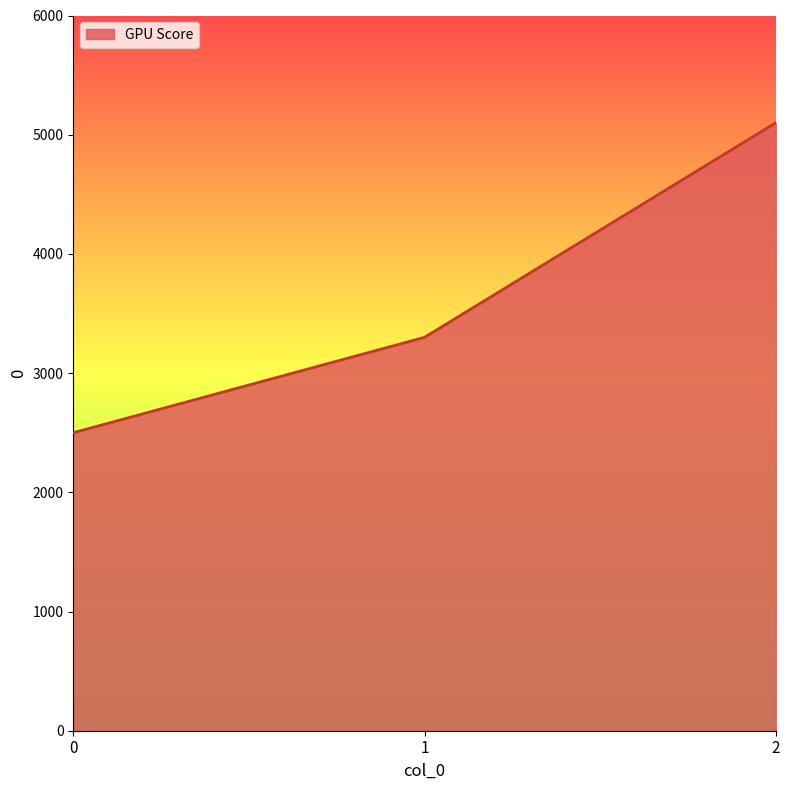

Rank the categories by value from highest to lowest.

2, 1, 0